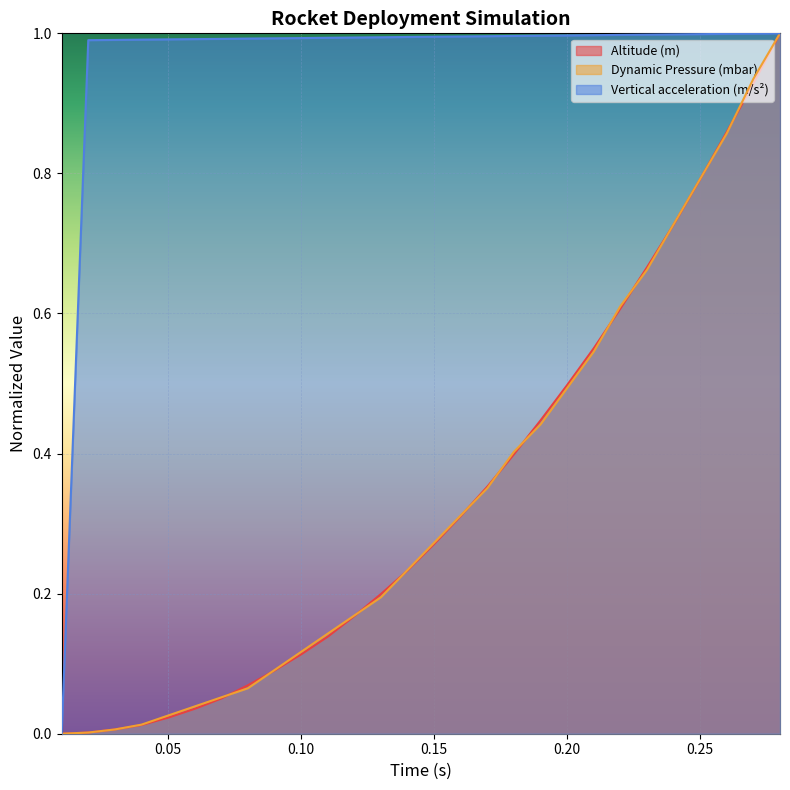

Which series has the largest total across all categories?

Vertical acceleration (m/s²)